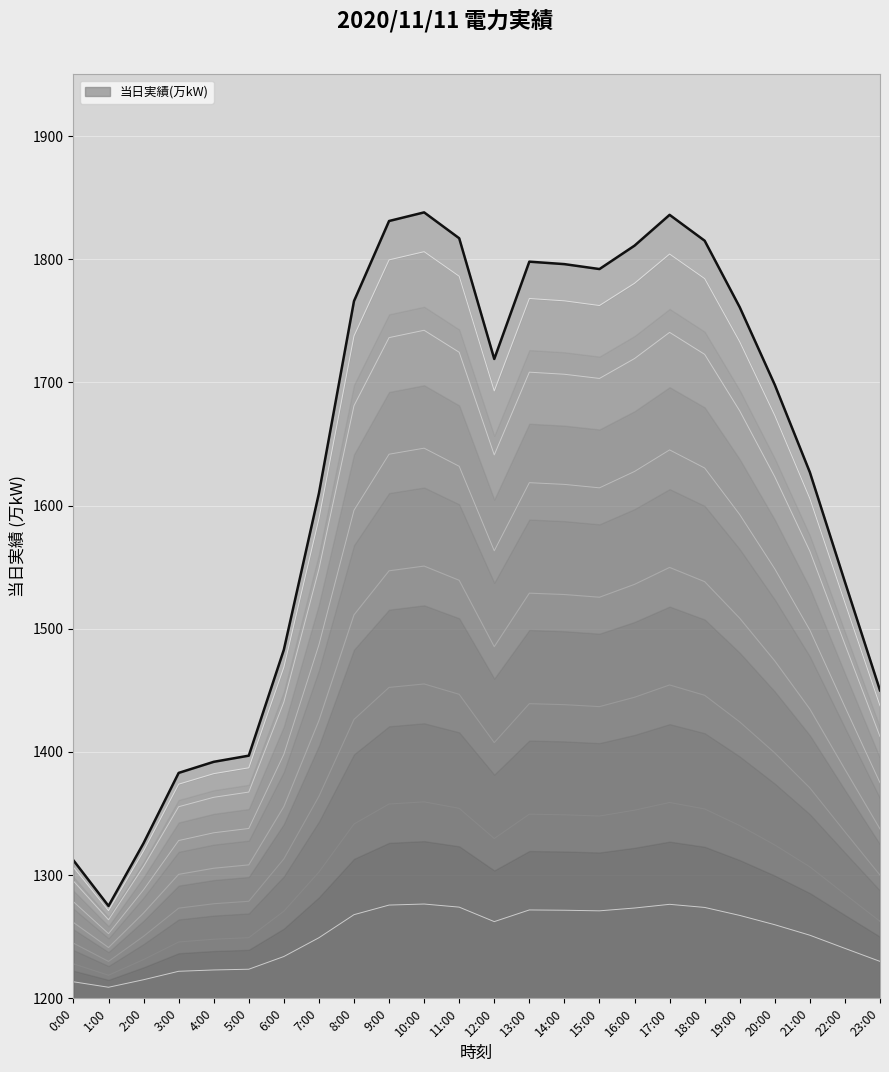

How many data points does each series have?

24